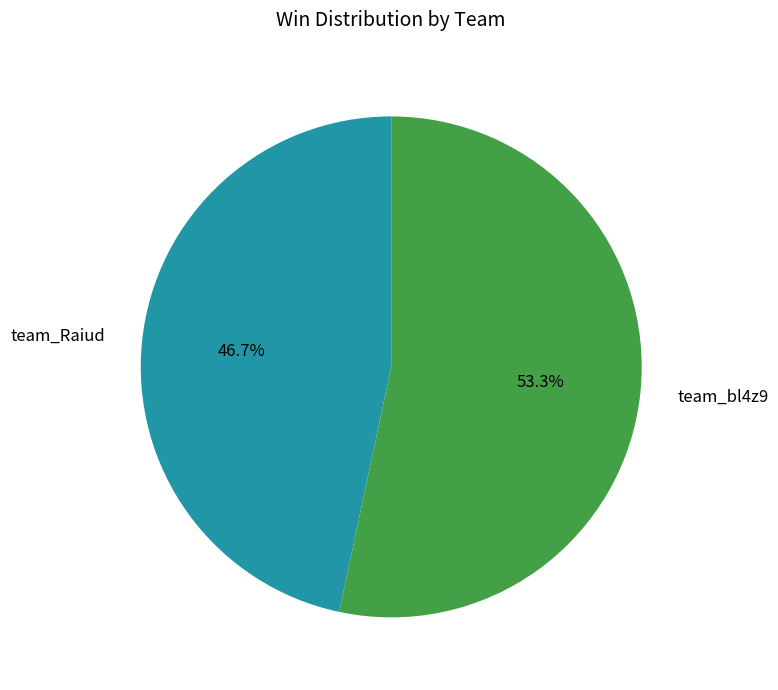

Between team_bl4z9 and team_Raiud, which is larger?

team_bl4z9